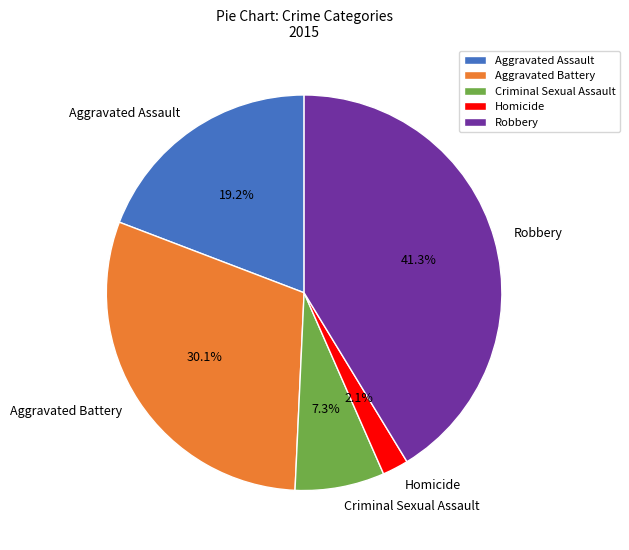

Is Aggravated Battery the majority of the pie?

No